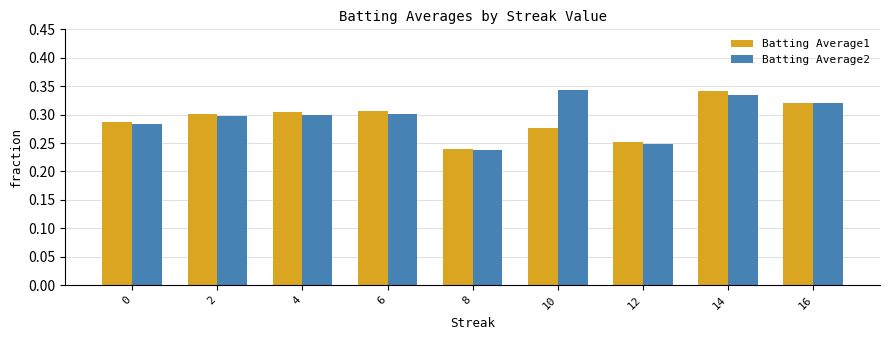

Rank the series at 10 from lowest to highest value.

Batting Average1, Batting Average2